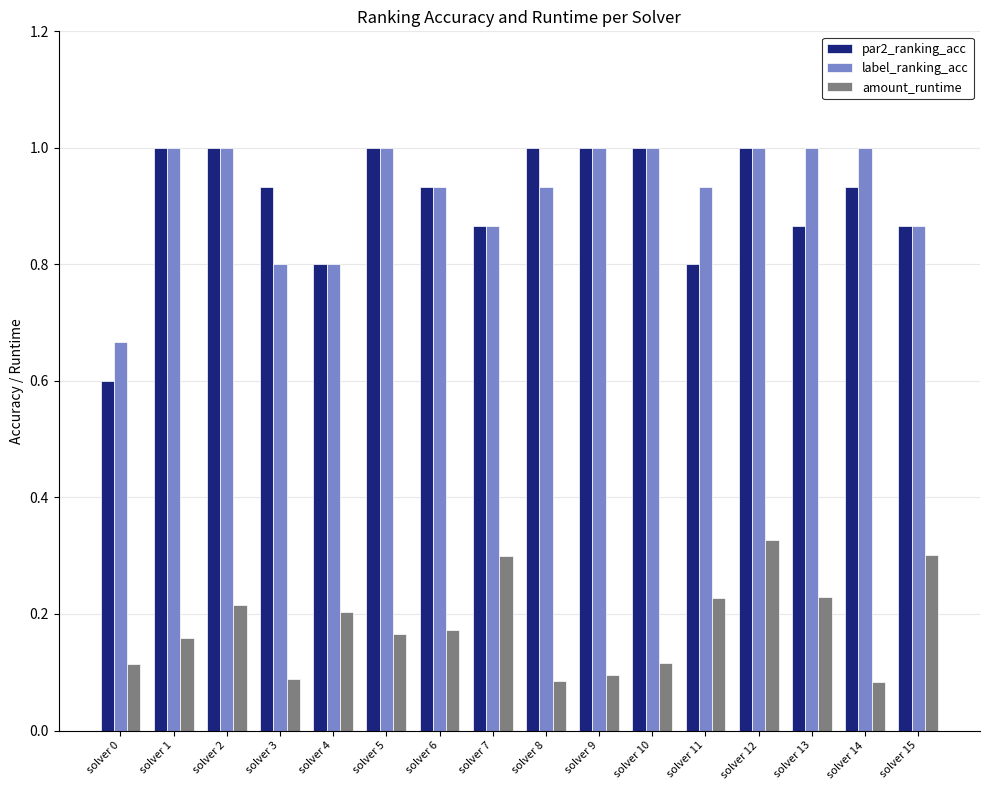

Which series has the largest range (max minus min)?

par2_ranking_acc